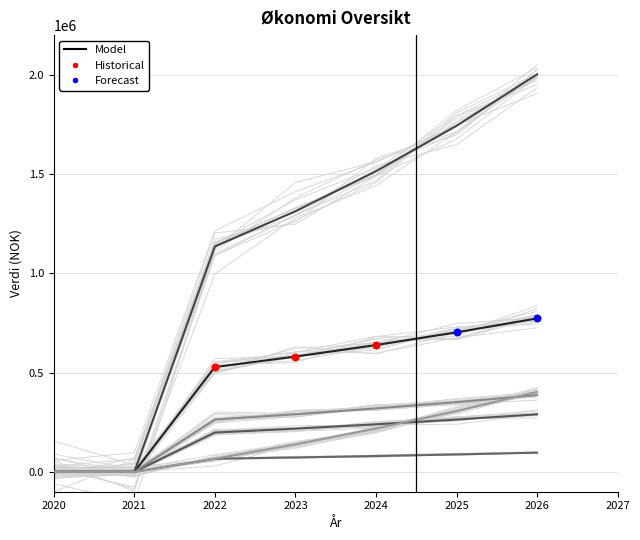

At how many categories does at least one series exceed 176169?

5